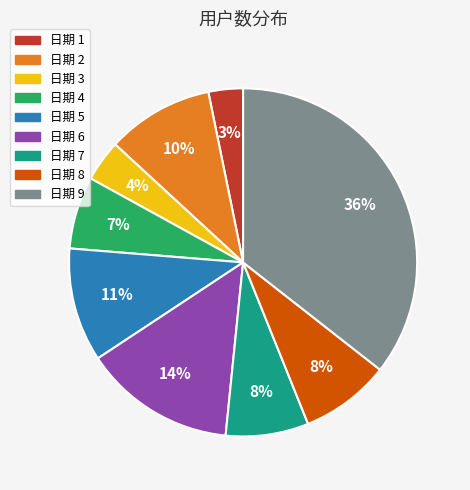

Which slice is the largest?

日期 9